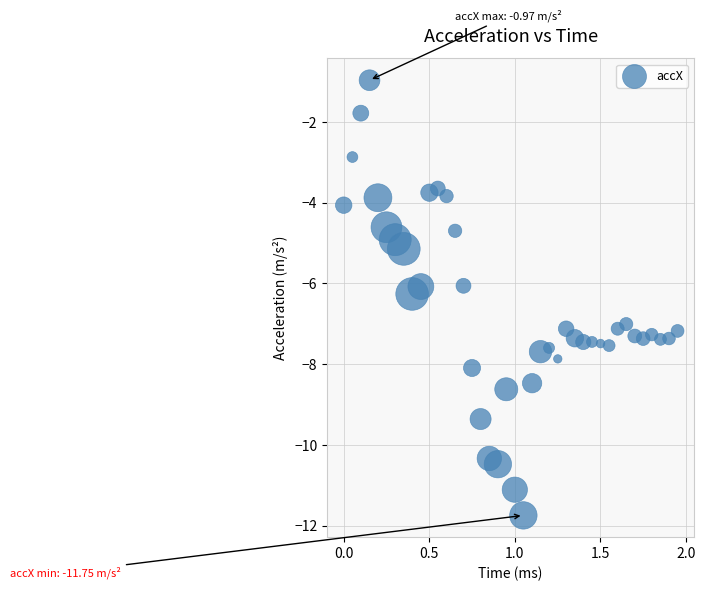

What is the range of Y values (max minus min)?

10.8